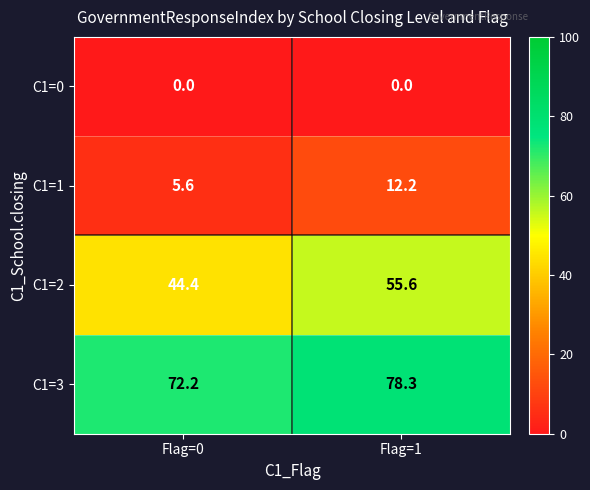

Which series has the largest total across all categories?

C1=3